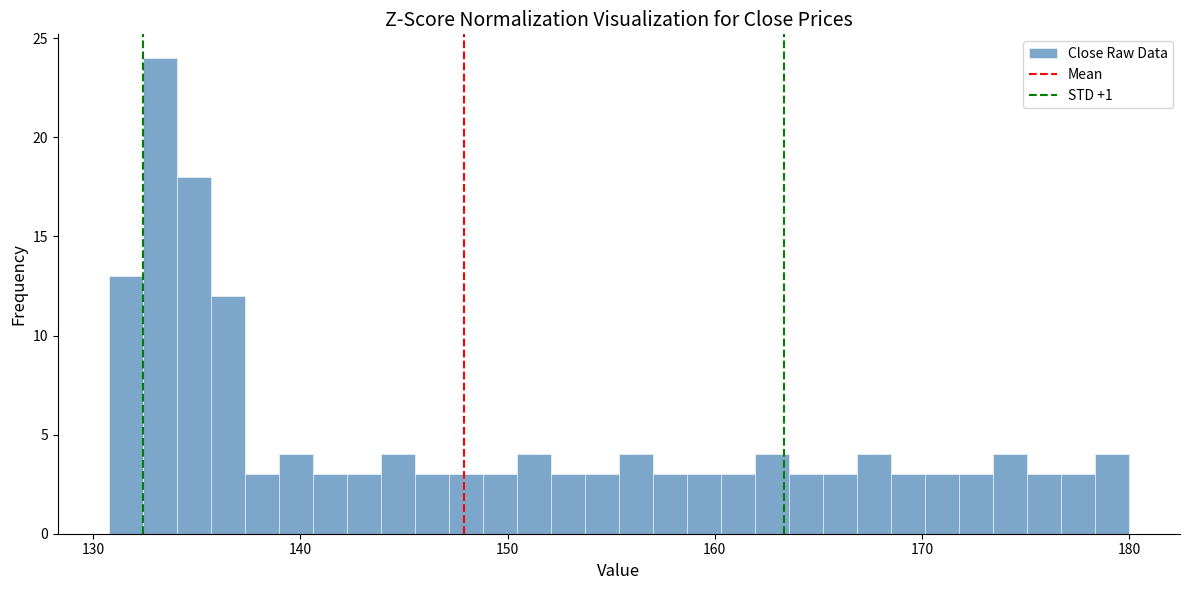

Around what value on the x-axis is the tallest bar? Give the approximate position of its centre, as read against the axis.

133